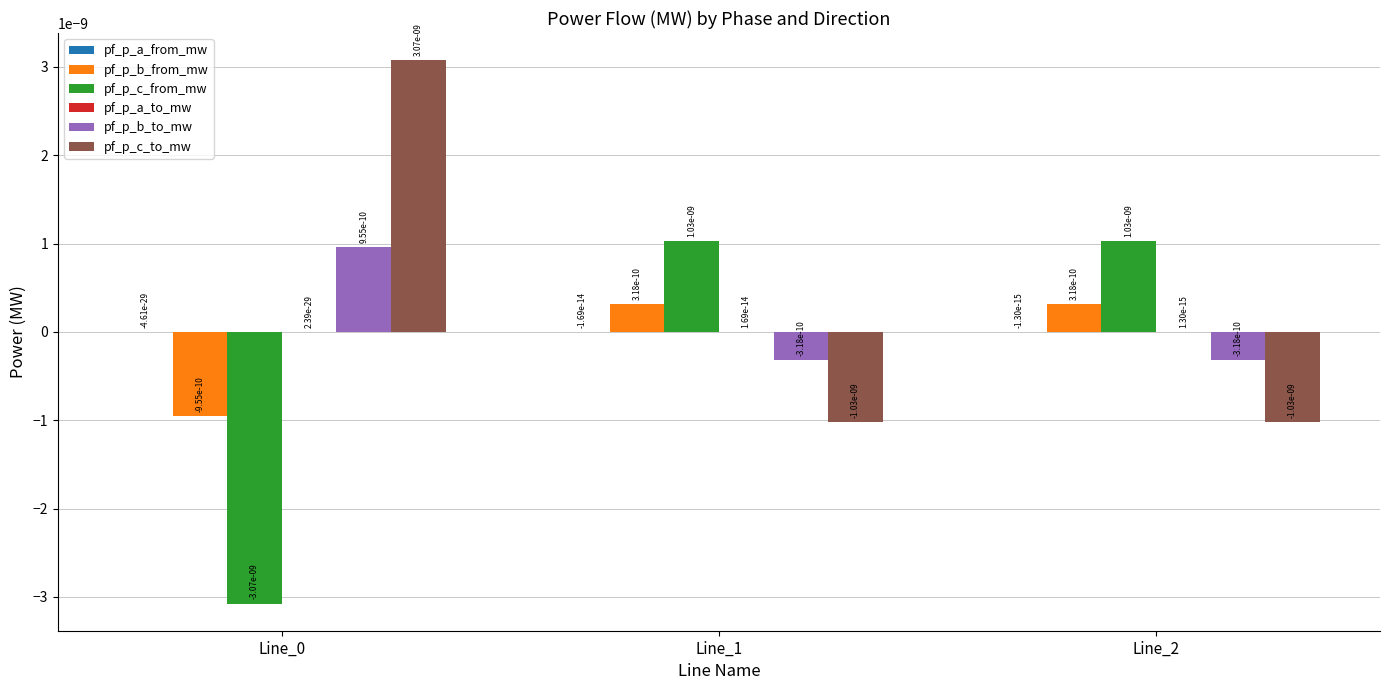

Are the bars horizontal?

No